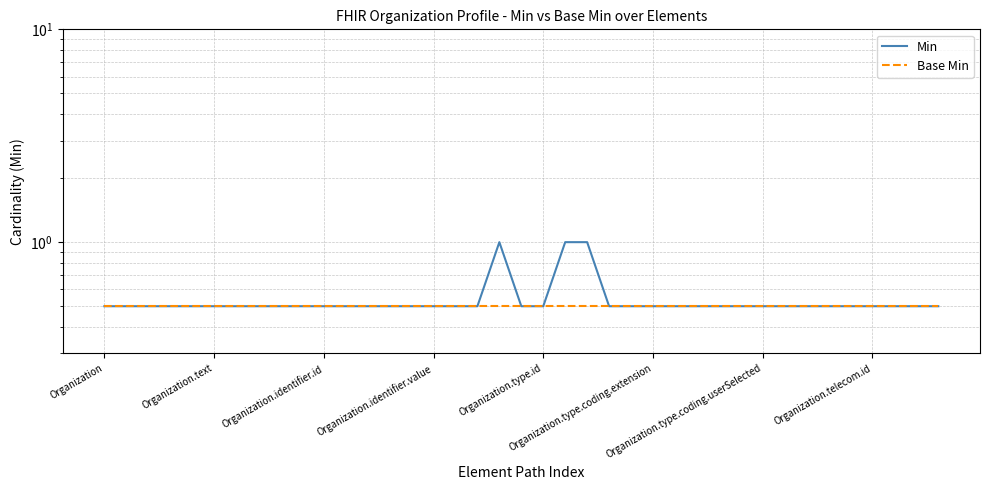

What is the label of the 38th point from the left?

37